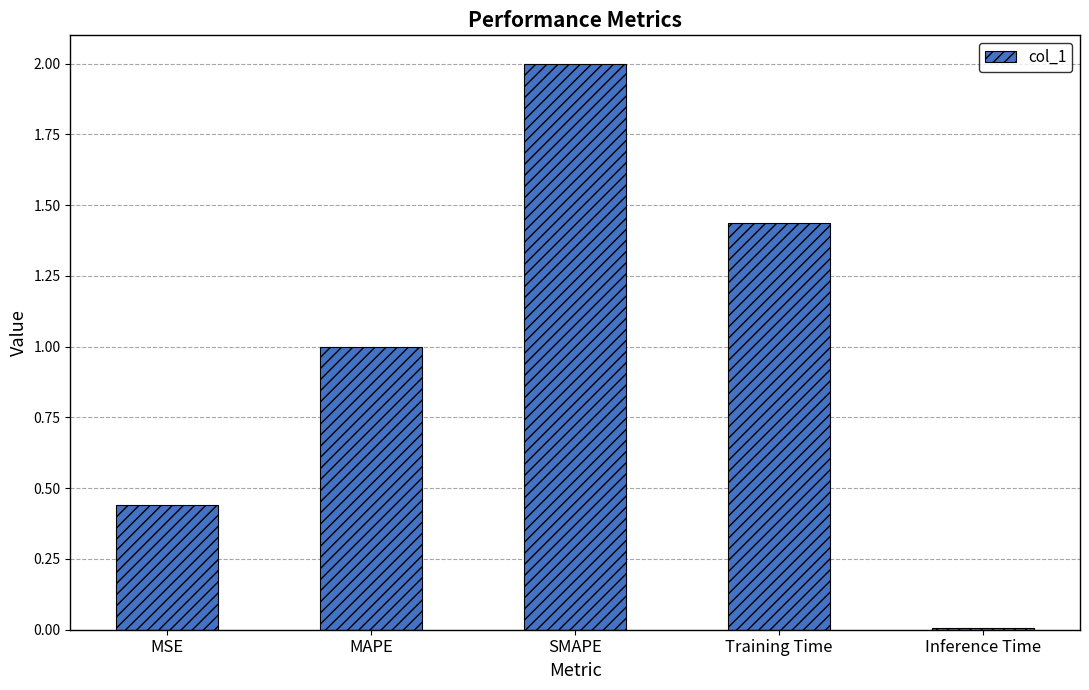

Read the value at SMAPE.

2.0